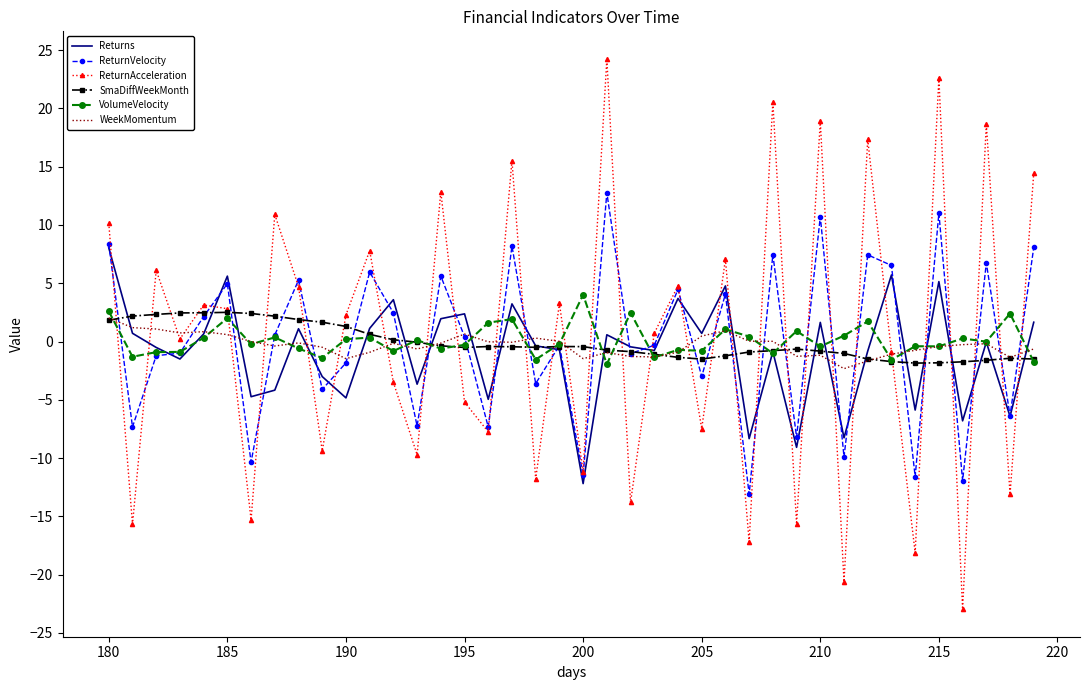

What is the minimum value shown in the chart?

-23.0